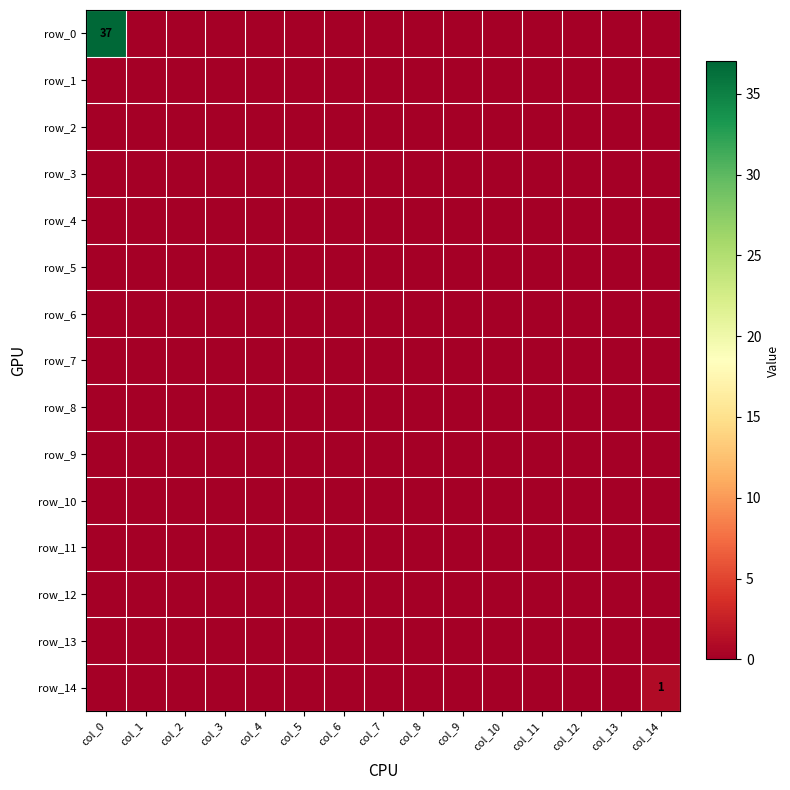

Reading right to left, list all the values displayed in this chart.

row_0: col_14=0	col_13=0	col_12=0	col_11=0	col_10=0	col_9=0	col_8=0	col_7=0	col_6=0	col_5=0	col_4=0	col_3=0	col_2=0	col_1=0	col_0=37
row_1: col_14=0	col_13=0	col_12=0	col_11=0	col_10=0	col_9=0	col_8=0	col_7=0	col_6=0	col_5=0	col_4=0	col_3=0	col_2=0	col_1=0	col_0=0
row_2: col_14=0	col_13=0	col_12=0	col_11=0	col_10=0	col_9=0	col_8=0	col_7=0	col_6=0	col_5=0	col_4=0	col_3=0	col_2=0	col_1=0	col_0=0
row_3: col_14=0	col_13=0	col_12=0	col_11=0	col_10=0	col_9=0	col_8=0	col_7=0	col_6=0	col_5=0	col_4=0	col_3=0	col_2=0	col_1=0	col_0=0
row_4: col_14=0	col_13=0	col_12=0	col_11=0	col_10=0	col_9=0	col_8=0	col_7=0	col_6=0	col_5=0	col_4=0	col_3=0	col_2=0	col_1=0	col_0=0
row_5: col_14=0	col_13=0	col_12=0	col_11=0	col_10=0	col_9=0	col_8=0	col_7=0	col_6=0	col_5=0	col_4=0	col_3=0	col_2=0	col_1=0	col_0=0
row_6: col_14=0	col_13=0	col_12=0	col_11=0	col_10=0	col_9=0	col_8=0	col_7=0	col_6=0	col_5=0	col_4=0	col_3=0	col_2=0	col_1=0	col_0=0
row_7: col_14=0	col_13=0	col_12=0	col_11=0	col_10=0	col_9=0	col_8=0	col_7=0	col_6=0	col_5=0	col_4=0	col_3=0	col_2=0	col_1=0	col_0=0
row_8: col_14=0	col_13=0	col_12=0	col_11=0	col_10=0	col_9=0	col_8=0	col_7=0	col_6=0	col_5=0	col_4=0	col_3=0	col_2=0	col_1=0	col_0=0
row_9: col_14=0	col_13=0	col_12=0	col_11=0	col_10=0	col_9=0	col_8=0	col_7=0	col_6=0	col_5=0	col_4=0	col_3=0	col_2=0	col_1=0	col_0=0
row_10: col_14=0	col_13=0	col_12=0	col_11=0	col_10=0	col_9=0	col_8=0	col_7=0	col_6=0	col_5=0	col_4=0	col_3=0	col_2=0	col_1=0	col_0=0
row_11: col_14=0	col_13=0	col_12=0	col_11=0	col_10=0	col_9=0	col_8=0	col_7=0	col_6=0	col_5=0	col_4=0	col_3=0	col_2=0	col_1=0	col_0=0
row_12: col_14=0	col_13=0	col_12=0	col_11=0	col_10=0	col_9=0	col_8=0	col_7=0	col_6=0	col_5=0	col_4=0	col_3=0	col_2=0	col_1=0	col_0=0
row_13: col_14=0	col_13=0	col_12=0	col_11=0	col_10=0	col_9=0	col_8=0	col_7=0	col_6=0	col_5=0	col_4=0	col_3=0	col_2=0	col_1=0	col_0=0
row_14: col_14=1	col_13=0	col_12=0	col_11=0	col_10=0	col_9=0	col_8=0	col_7=0	col_6=0	col_5=0	col_4=0	col_3=0	col_2=0	col_1=0	col_0=0